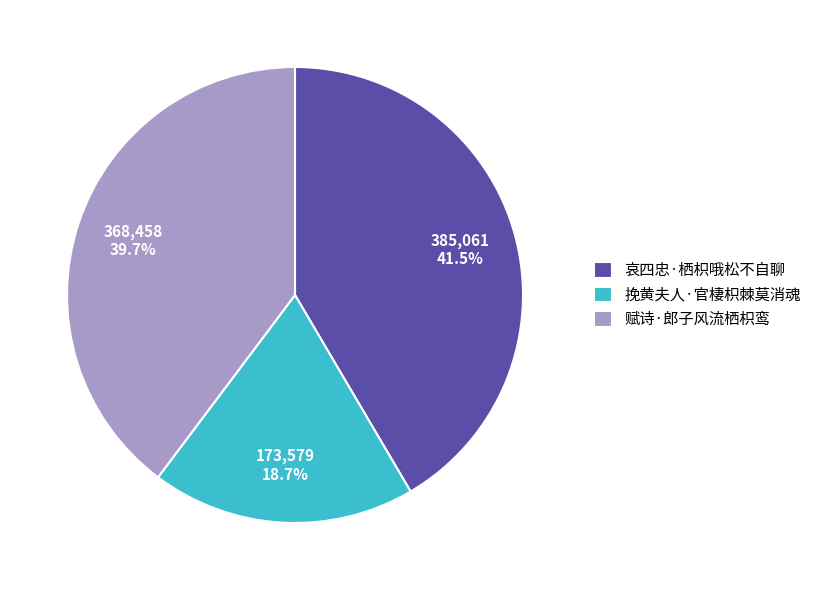

How many segments does this pie chart have?

3